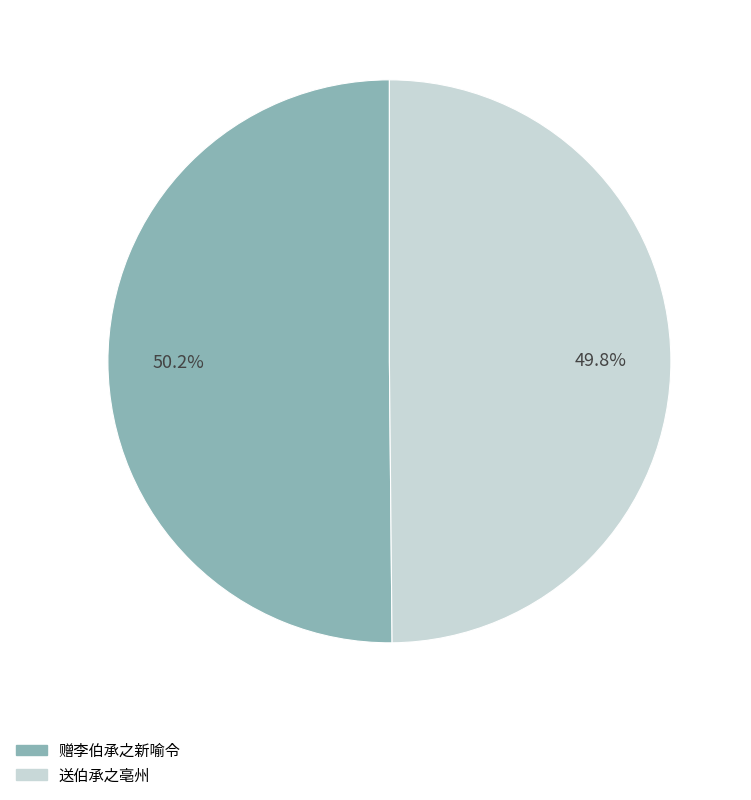

Combined, do 送伯承之亳州 and 赠李伯承之新喻令 account for over 50%?

Yes